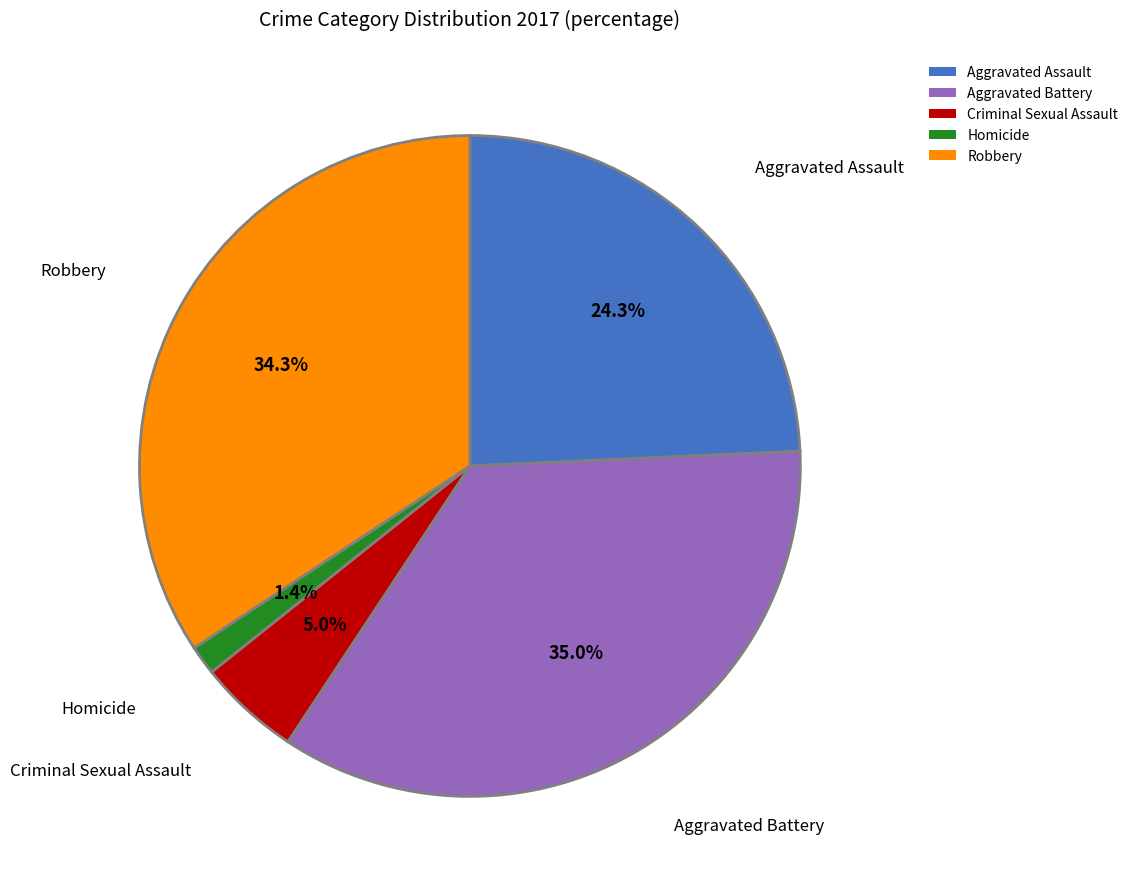

Combined, what portion of the pie is Aggravated Assault and Homicide?

25.7%